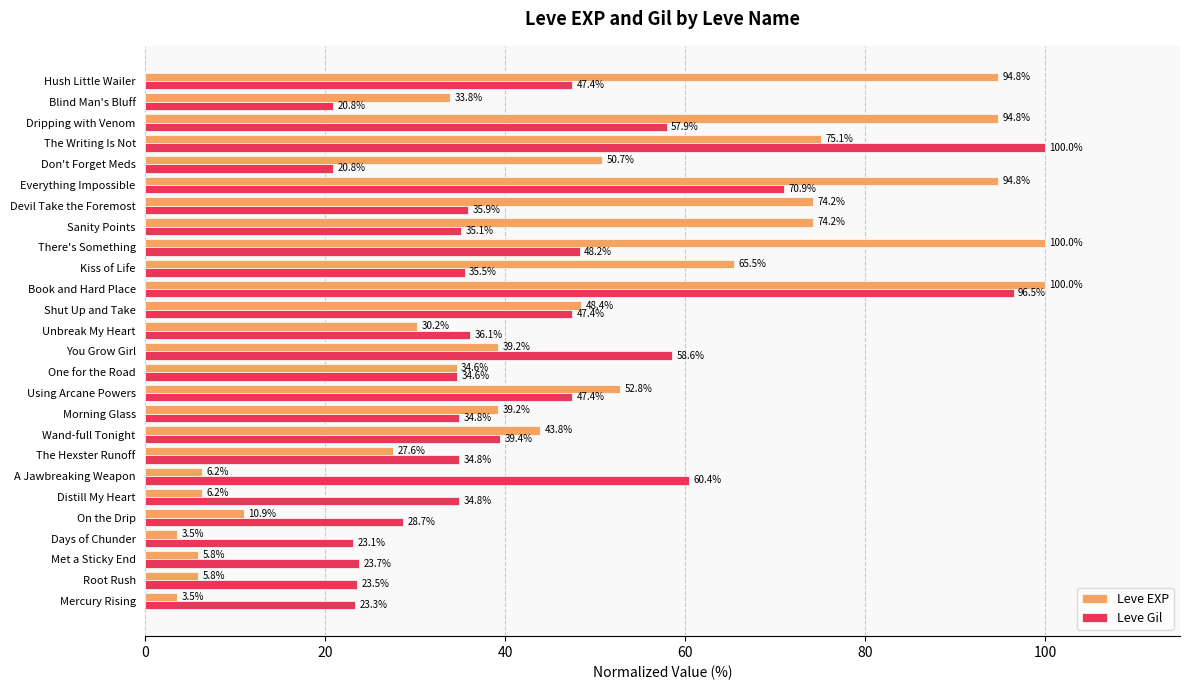

Between Using Arcane Powers and Kiss of Life, which series saw the biggest shift?

Leve EXP